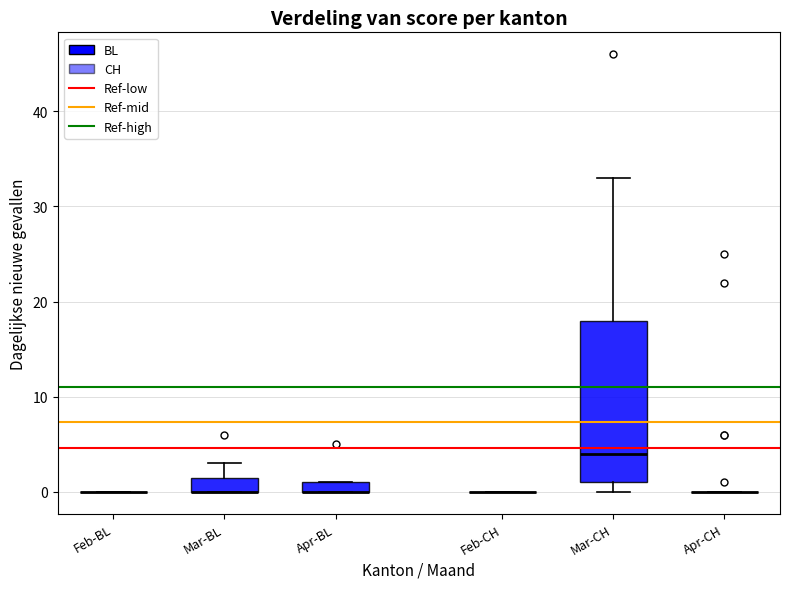

Which box is the tallest, from its lower edge to its upper edge?

Mar-CH